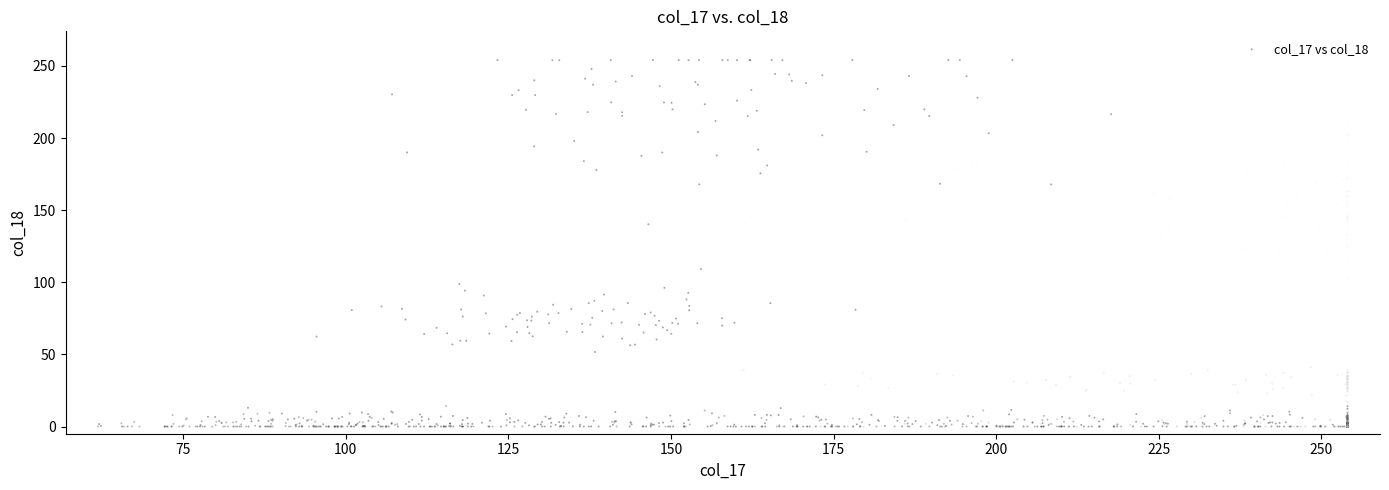

What is the range of X values (max minus min)?

192.1